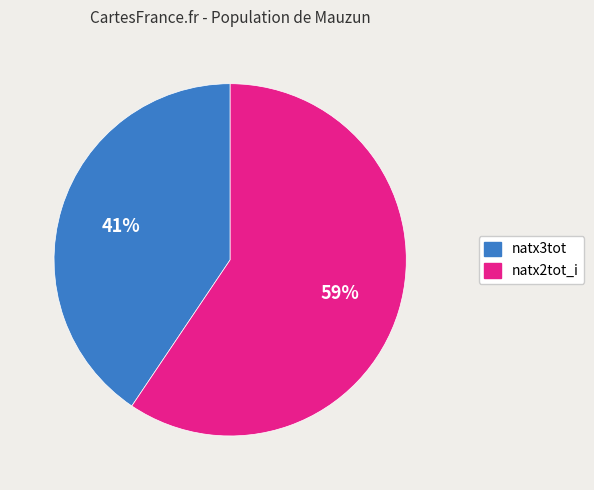

Is there a majority slice in this chart?

Yes